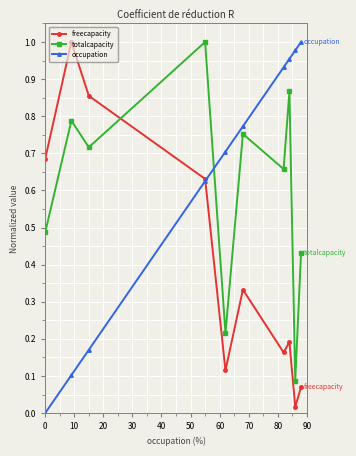

How many positive values does the occupation series have?

9